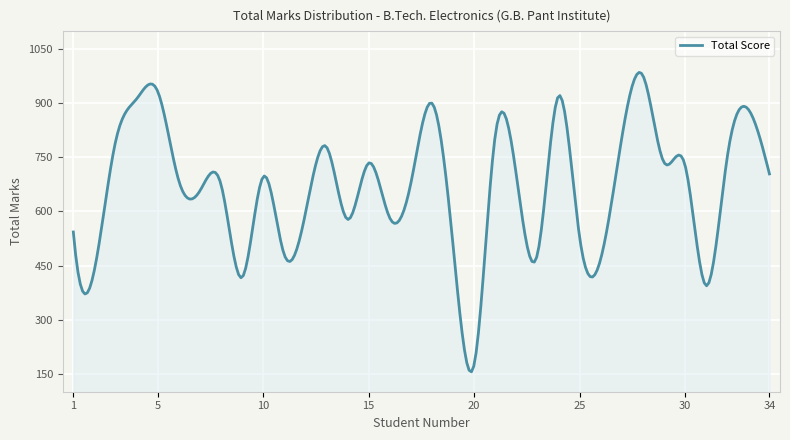

How many series are shown in this chart?

1